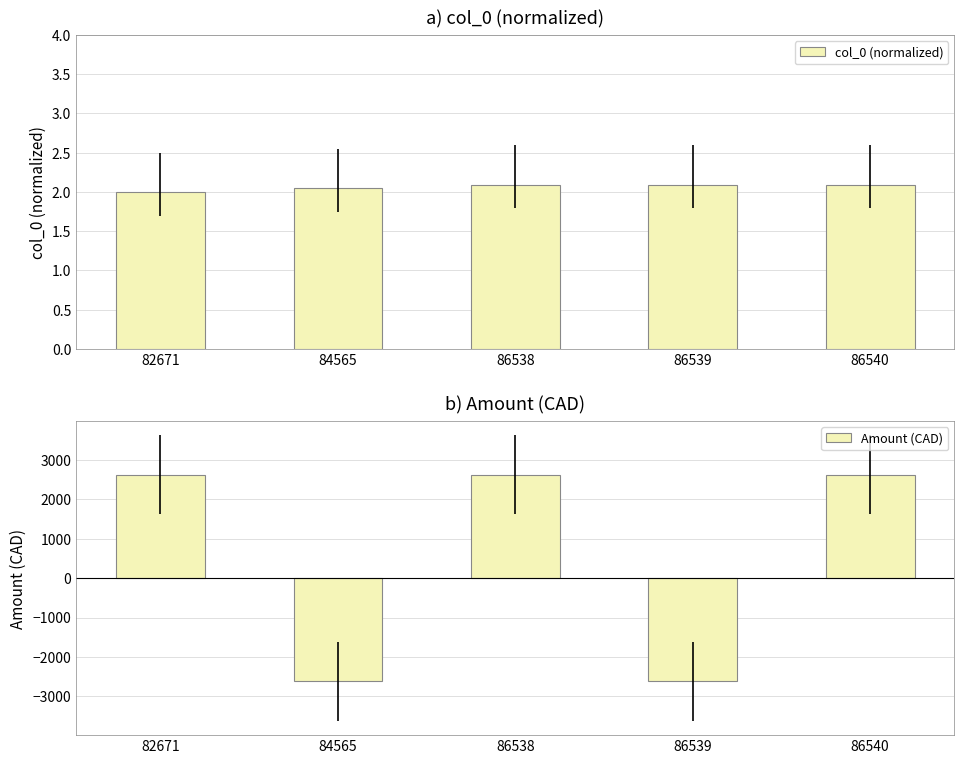

How many groups of bars are there?

5